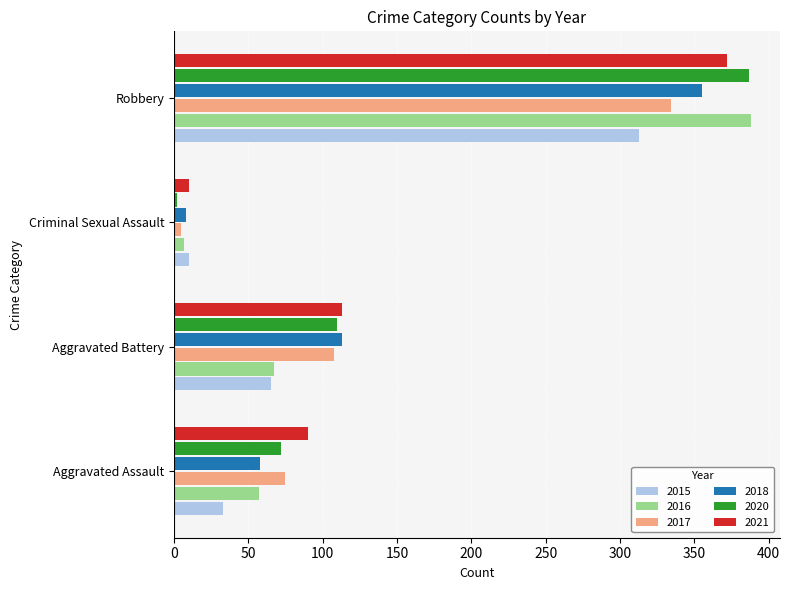

What is the highest value of the 2018 series?

355